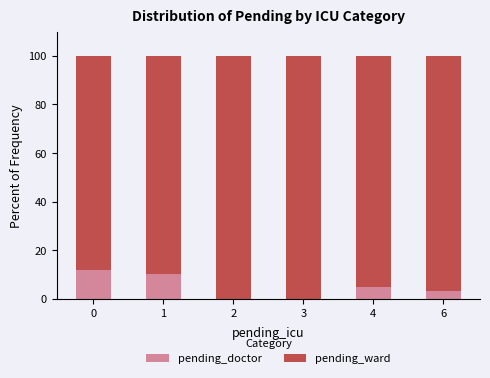

What is the sum of the pending_doctor values at 6 and 0?

15.2